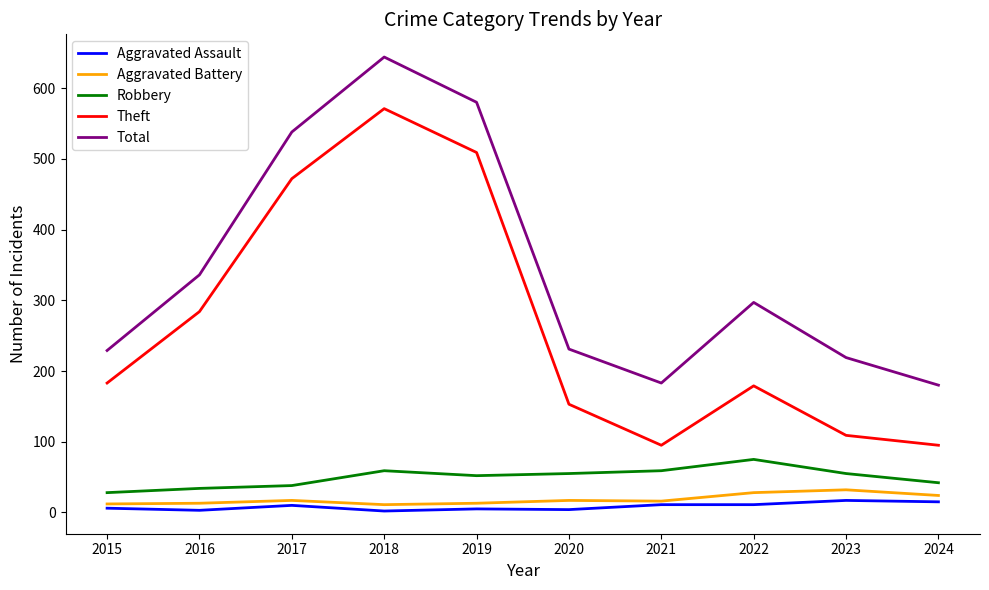

Which series has the largest total across all categories?

Total